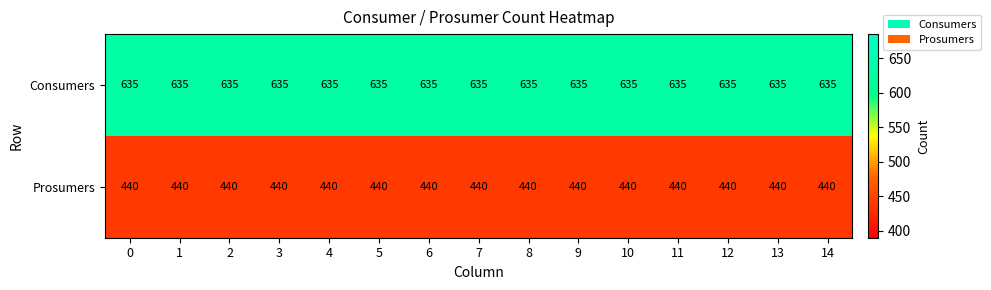

At how many categories does at least one series exceed 560?

15